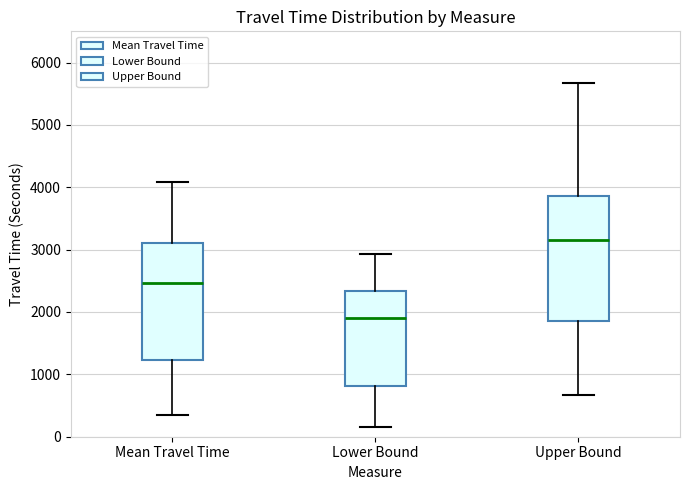

Reading left to right, read every box against the y-axis: the position of its median line, the range the box covers, and the ends of its whiskers. The values are not printed on the chart, so give them approximately, as read against the axis.

Mean Travel Time: median 2500, box 1200 to 3100, whiskers 300 to 4100
Lower Bound: median 1900, box 800 to 2300, whiskers 200 to 2900
Upper Bound: median 3200, box 1900 to 3900, whiskers 700 to 5700